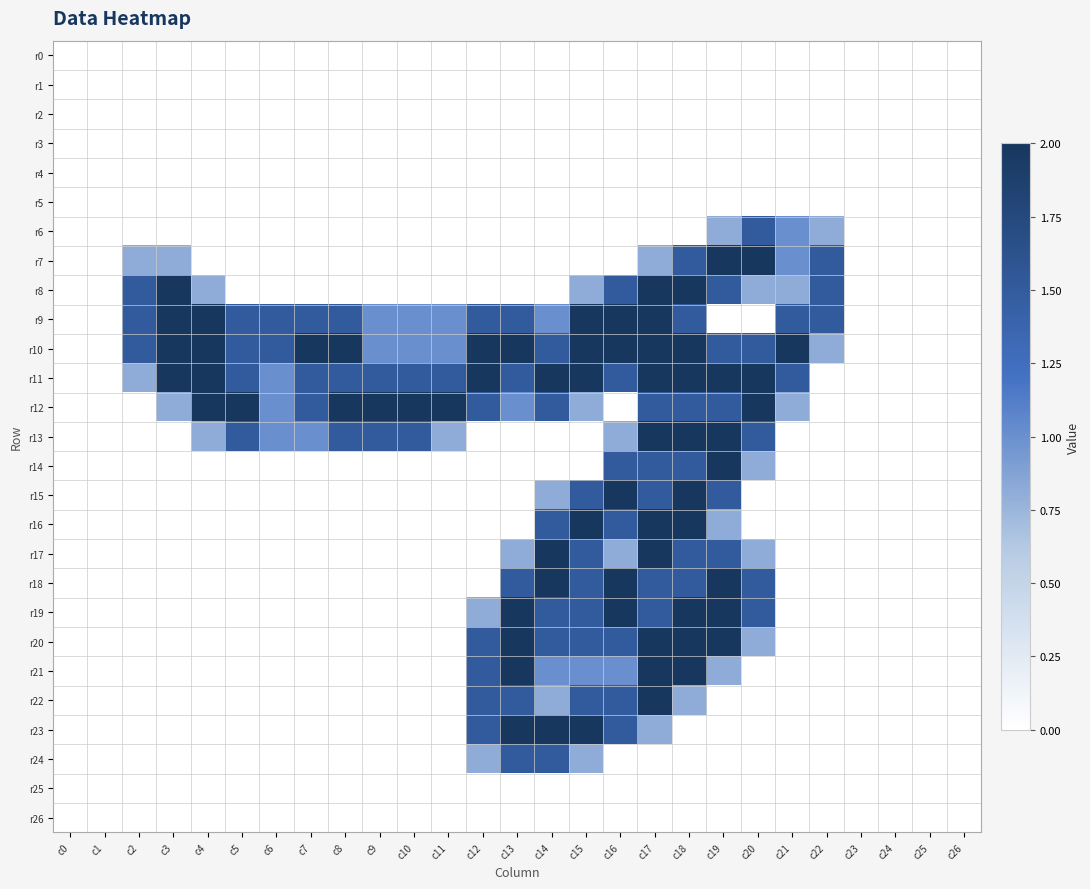

What is the greatest value displayed?

2.0